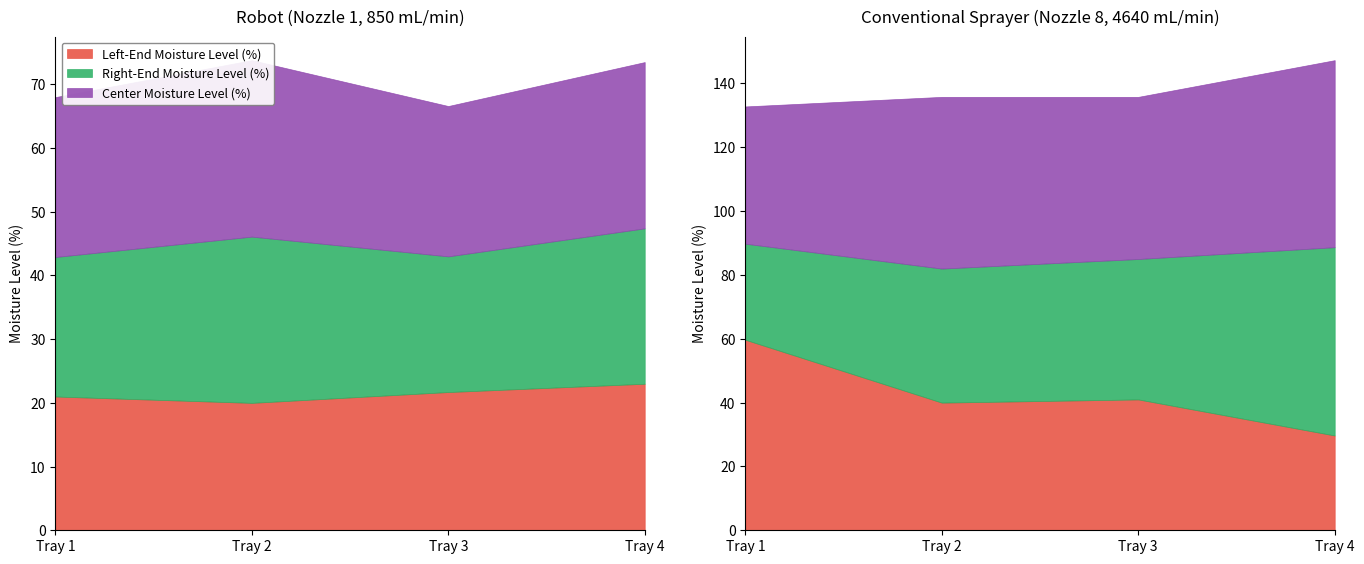

Reading left to right, what are all the values shown in this chart?

Left-End Moisture Level (%): Tray 1=21.0	Tray 2=20.0	Tray 3=21.7	Tray 4=23.0
Right-End Moisture Level (%): Tray 1=21.9	Tray 2=26.1	Tray 3=21.3	Tray 4=24.4
Center Moisture Level (%): Tray 1=25.1	Tray 2=27.7	Tray 3=23.6	Tray 4=26.1